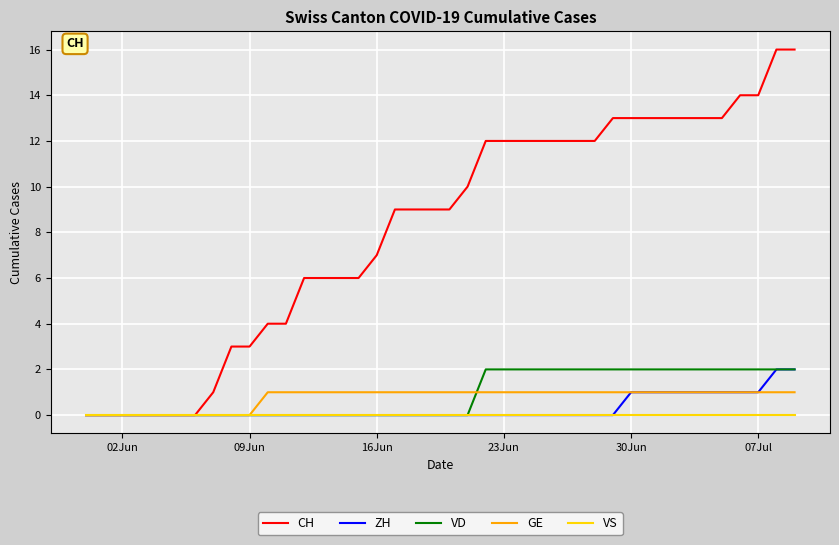

Which series has the widest spread of values?

CH